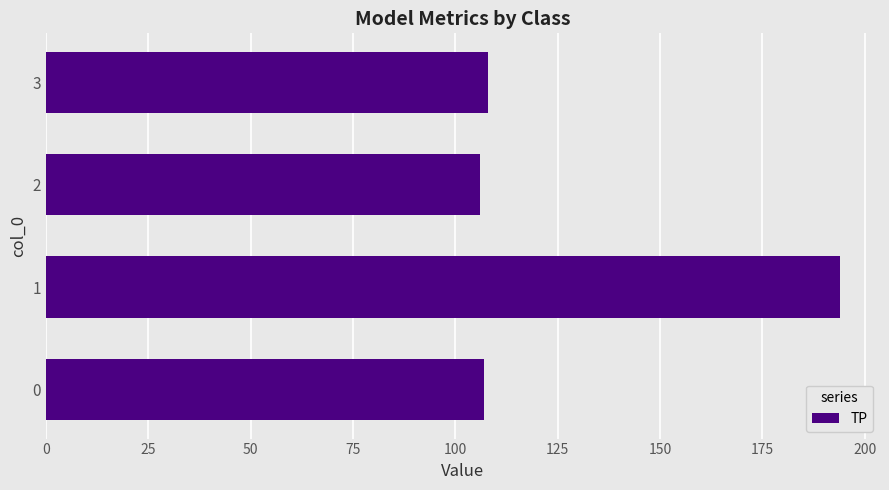

What is the sum of all values?

515